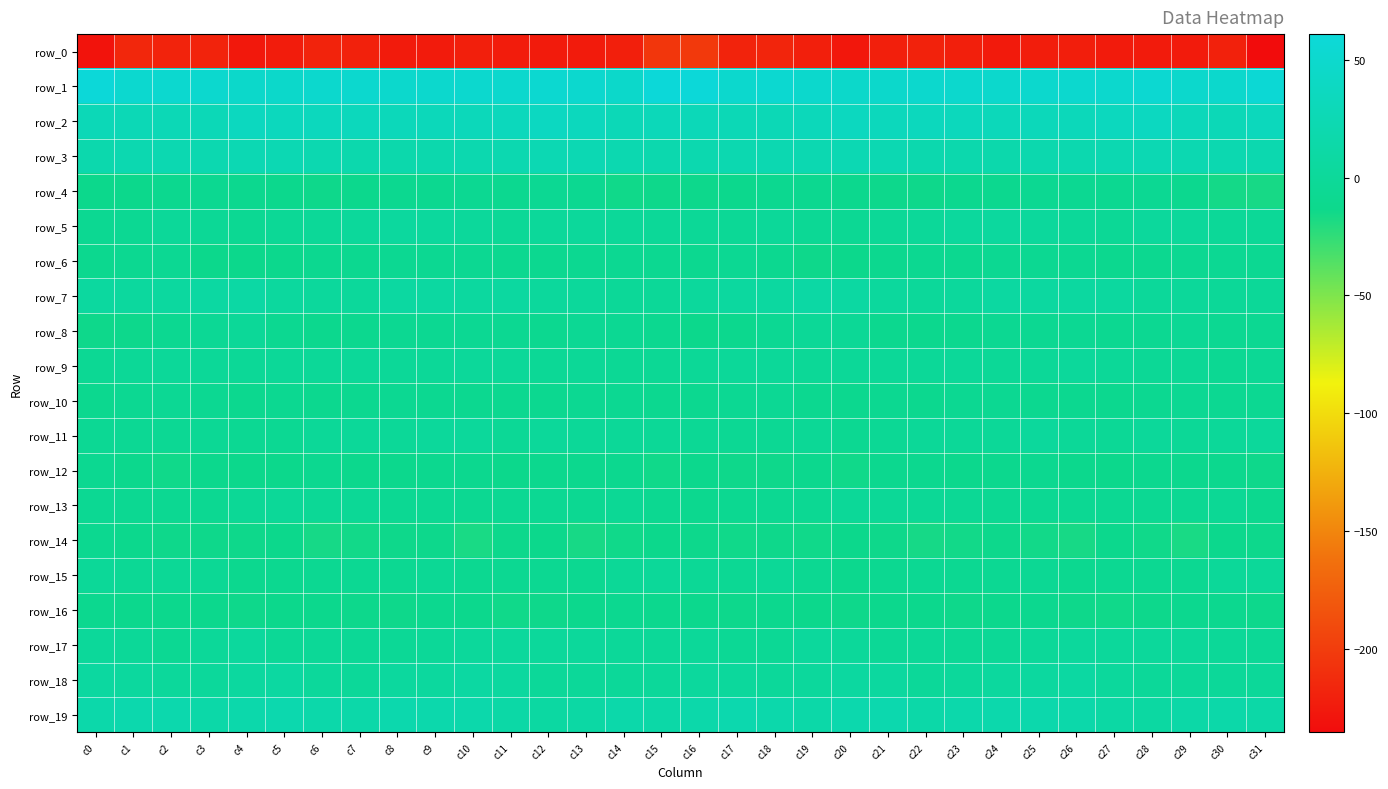

At c6, list the series in order from smallest to largest.

row_0, row_14, row_4, row_16, row_8, row_10, row_12, row_6, row_15, row_13, row_17, row_11, row_9, row_5, row_18, row_7, row_19, row_3, row_2, row_1